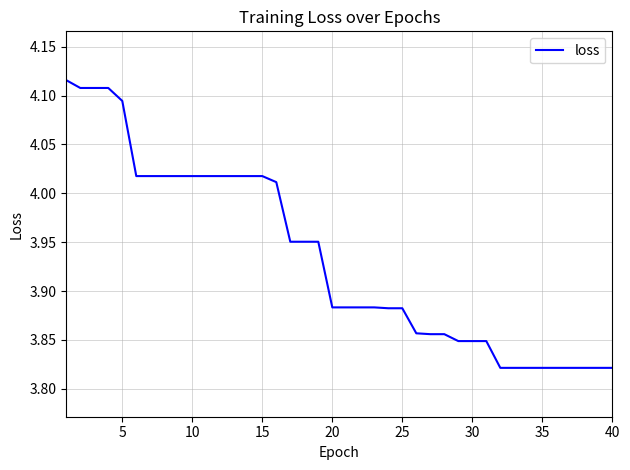

What is the difference between the maximum and minimum values?

0.3